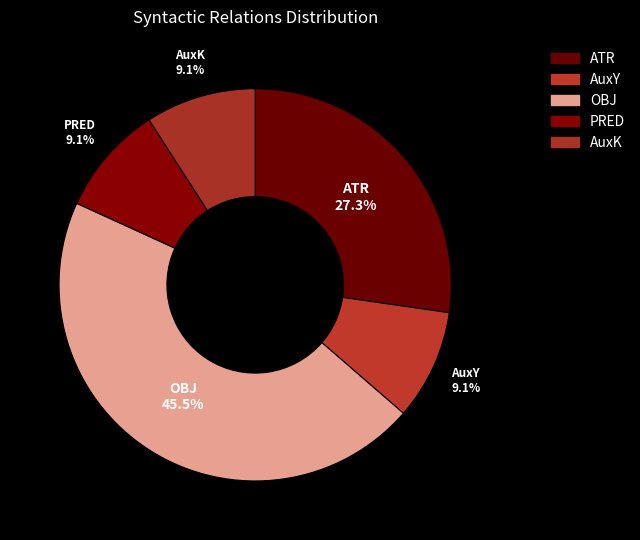

What is the ratio of the value at PRED to the value at AuxK?

1.0